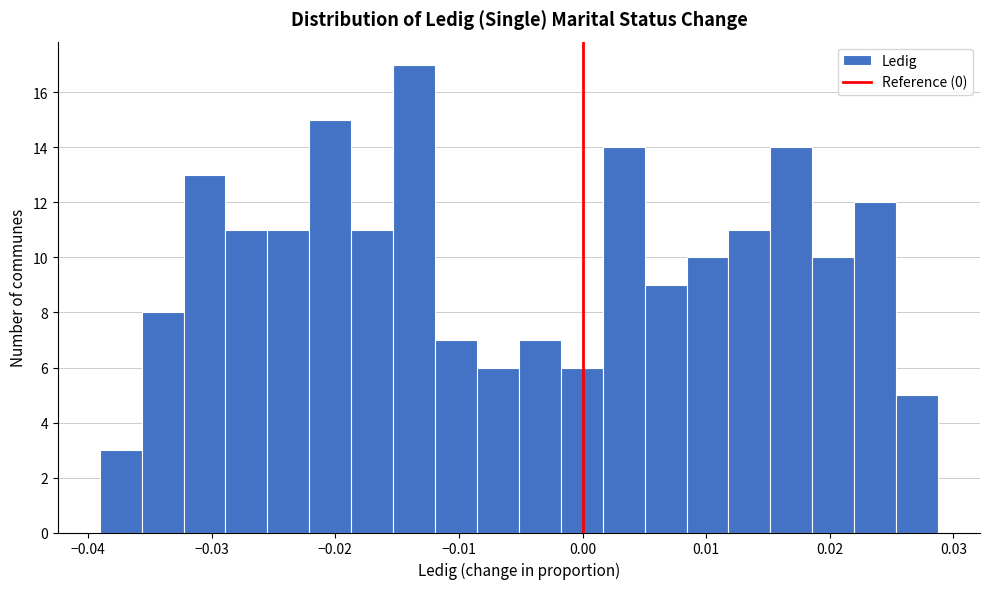

Read against the x-axis, roughly where is the centre of the tallest bar?

-0.014